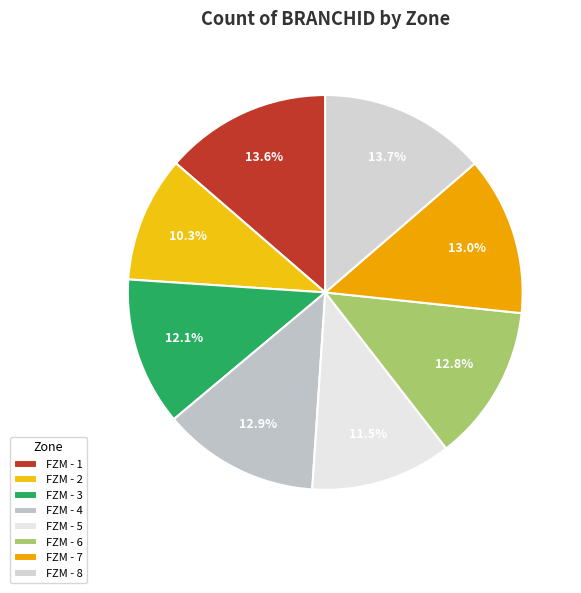

What is the total percentage of FZM - 3 and FZM - 4?

25.0%